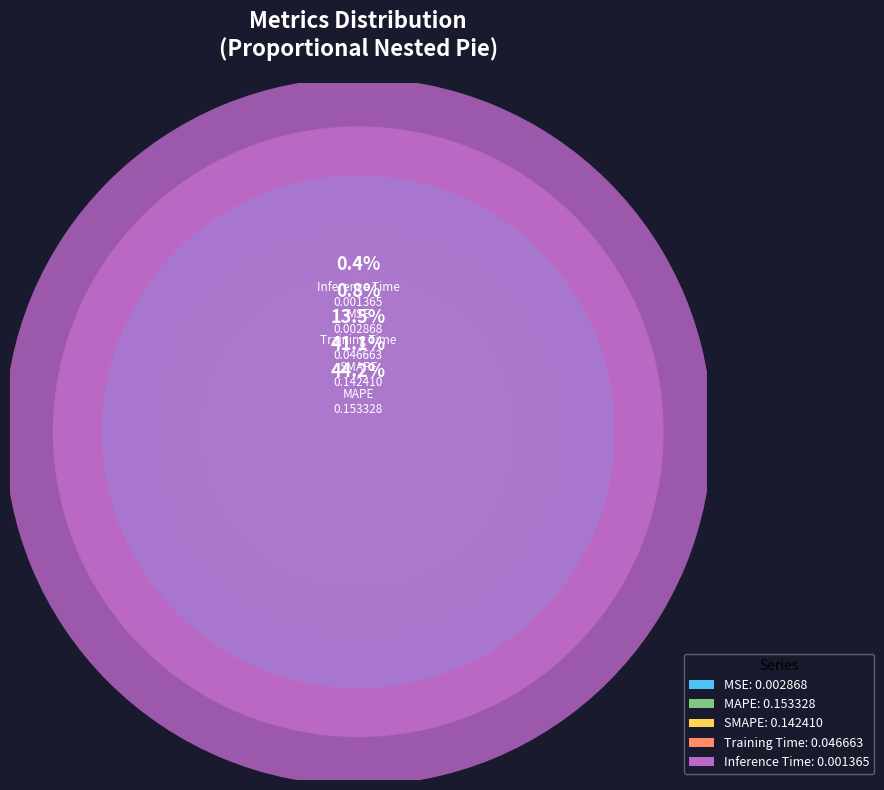

Is there a majority slice in this chart?

No